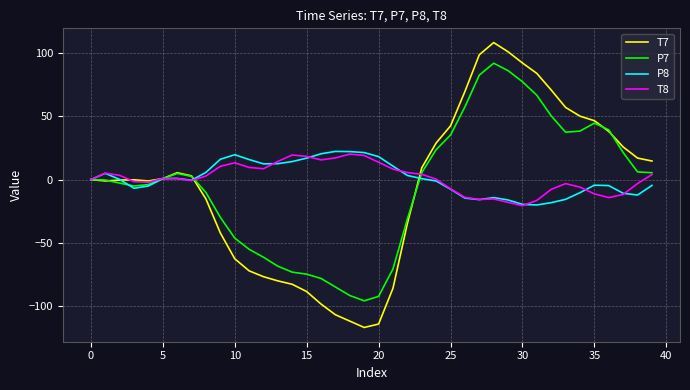

True or false: T8 has more than 1 points higher than both neighbors.

True